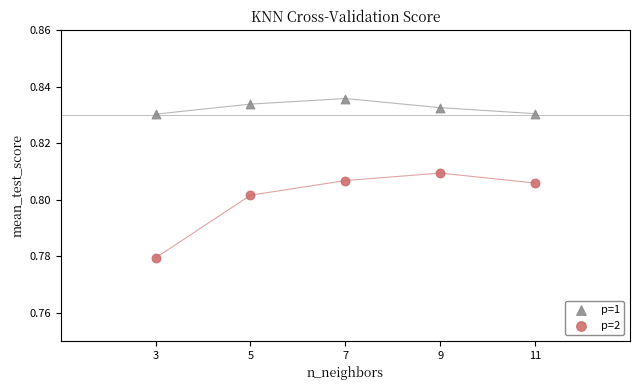

Which series contains the lowest Y value?

p=2